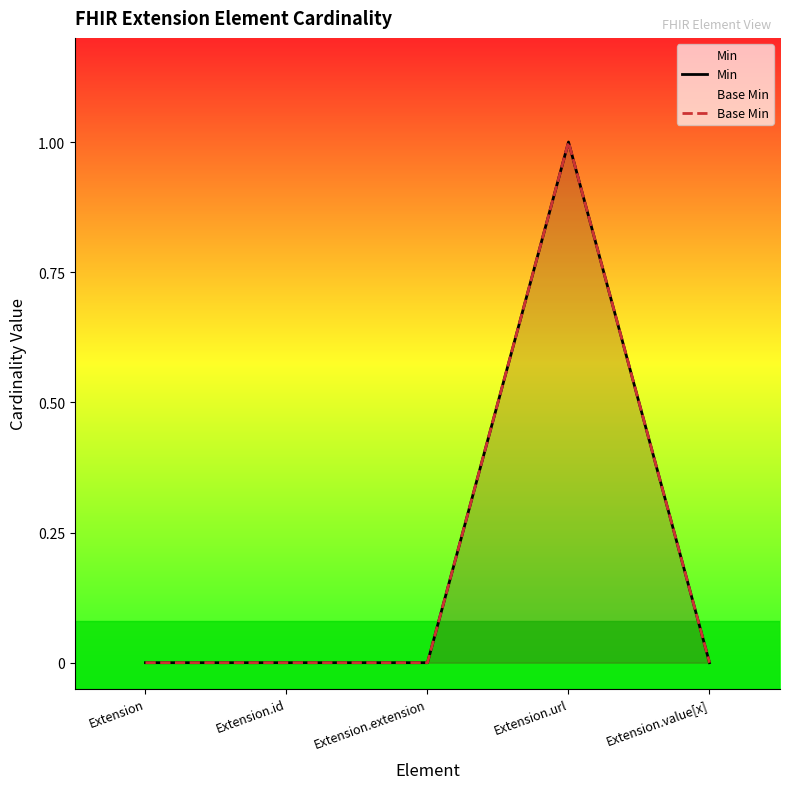

How many data points in Base Min are above 0?

1